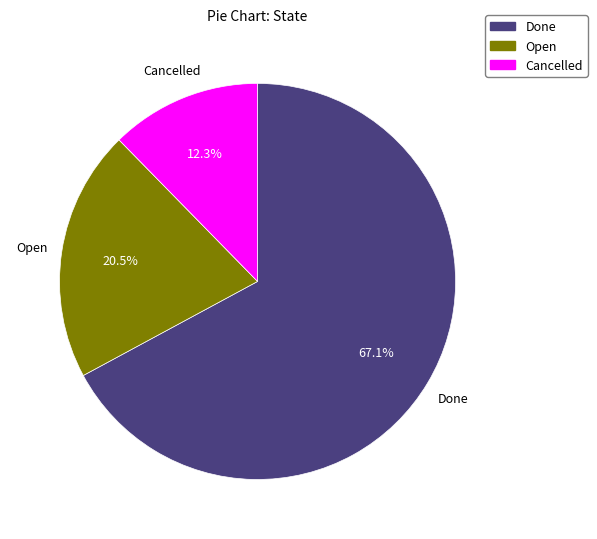

Is there any slice that represents more than half of the pie?

Yes